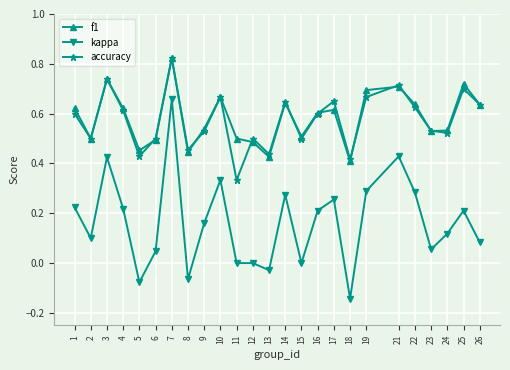

True or false: accuracy and kappa intersect in this chart.

False